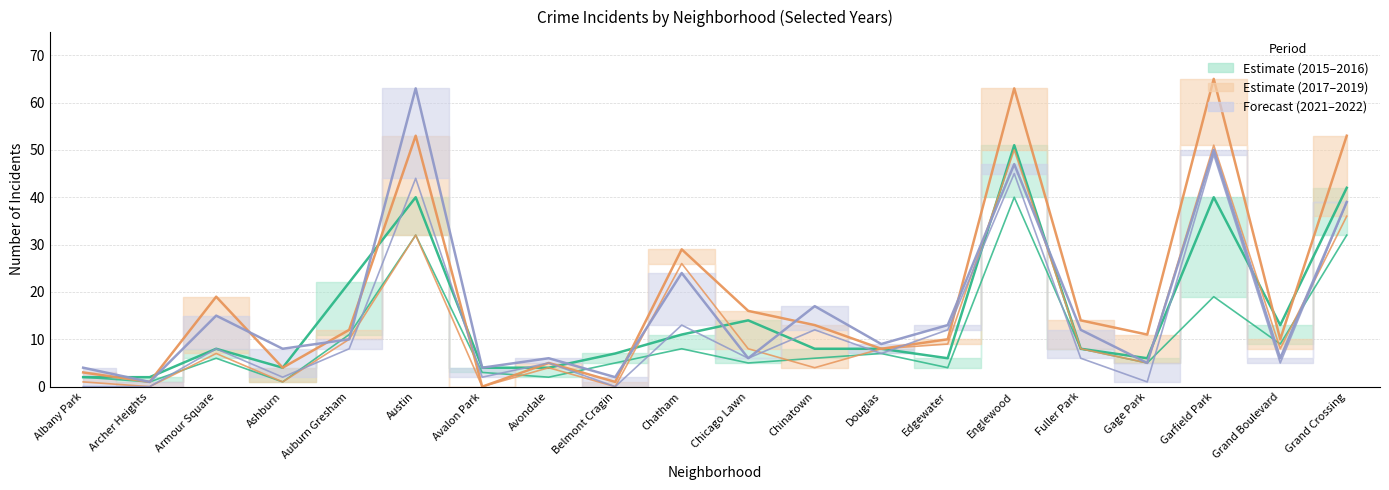

Which series ends up on top after the final intersection of 2019 and 2016?

2019